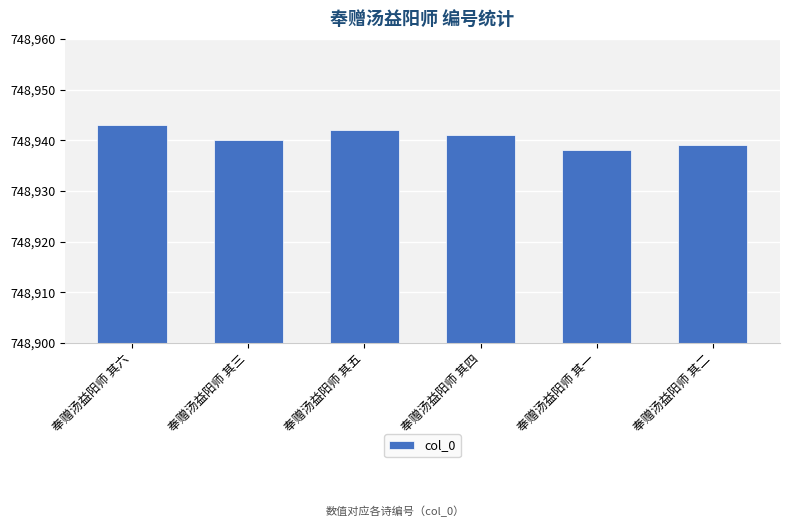

What position from the right is 奉赠汤益阳师 其一?

2